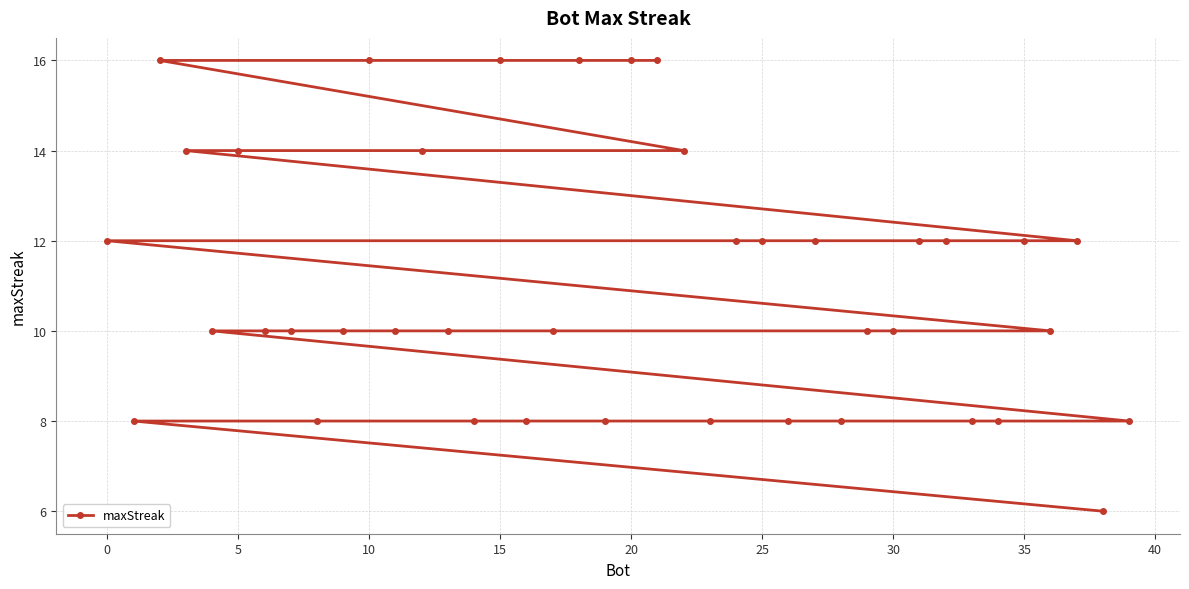

How many distinct data groups are displayed?

1